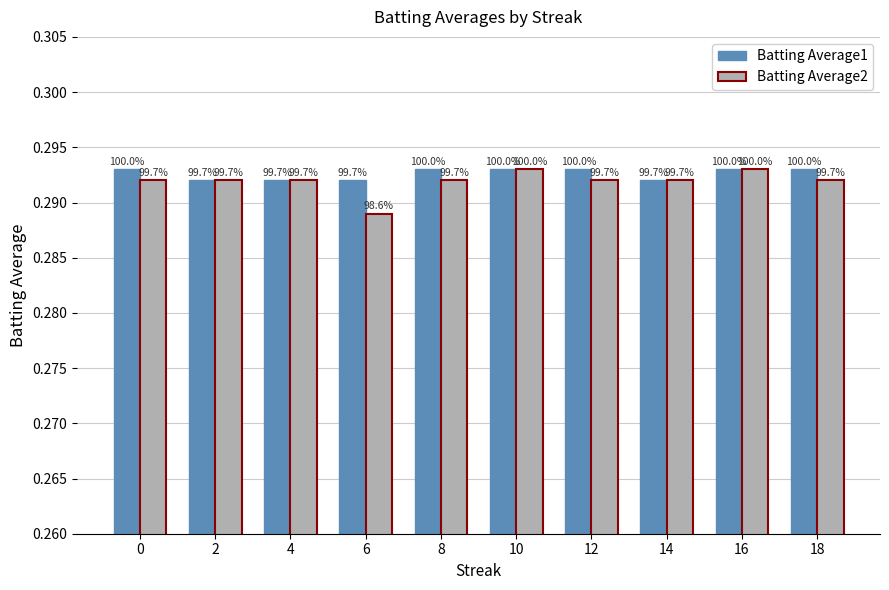

What is the average value of the Batting Average1 series?

0.3